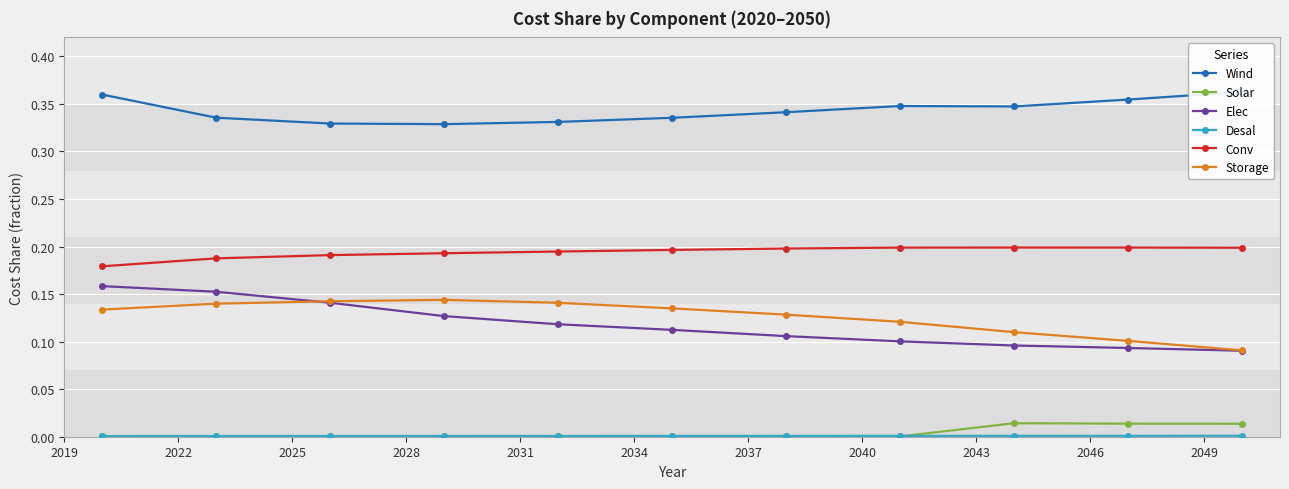

Which series has the largest range (max minus min)?

Elec